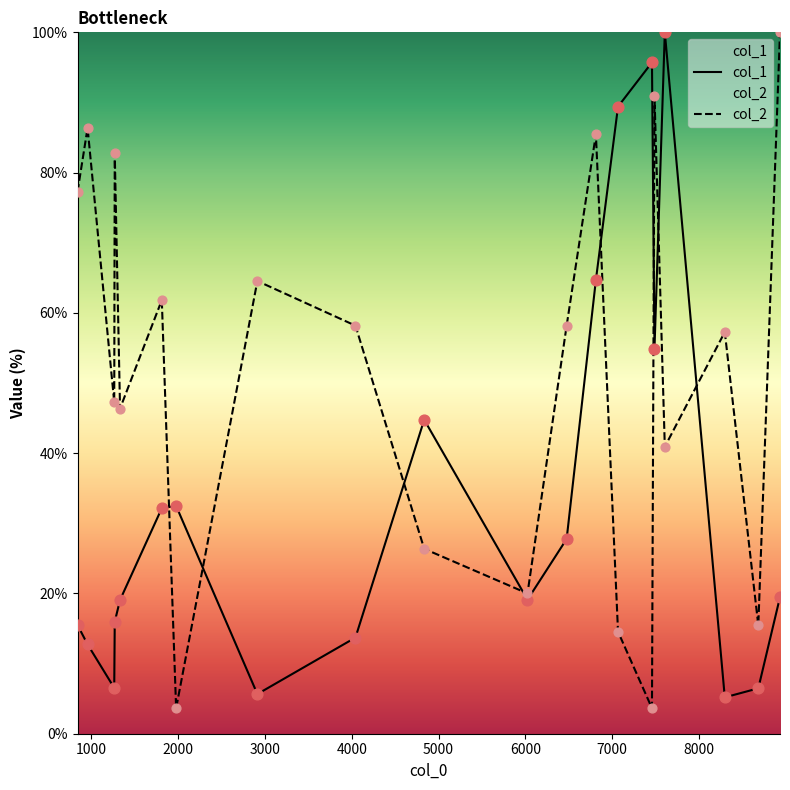

Which series has the largest total across all categories?

col_2